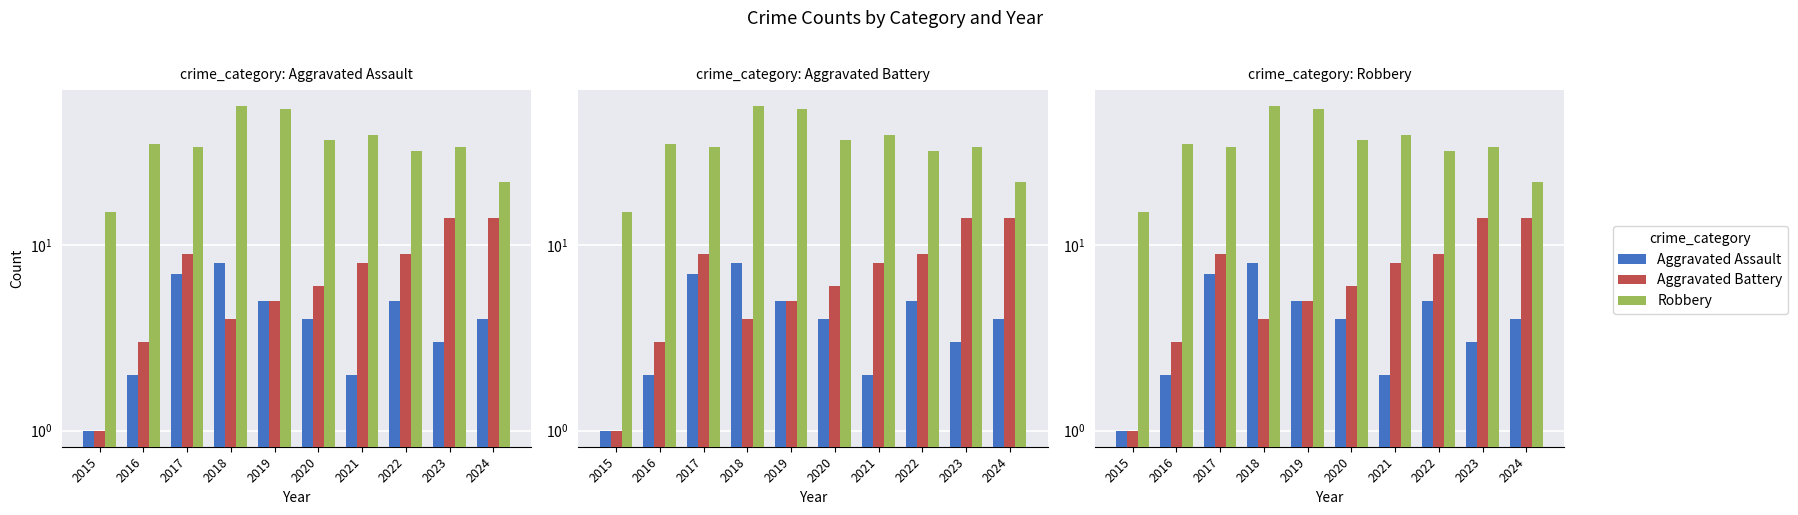

Rank the categories by Aggravated Assault value from highest to lowest.

2018, 2017, 2019, 2022, 2020, 2024, 2023, 2016, 2021, 2015